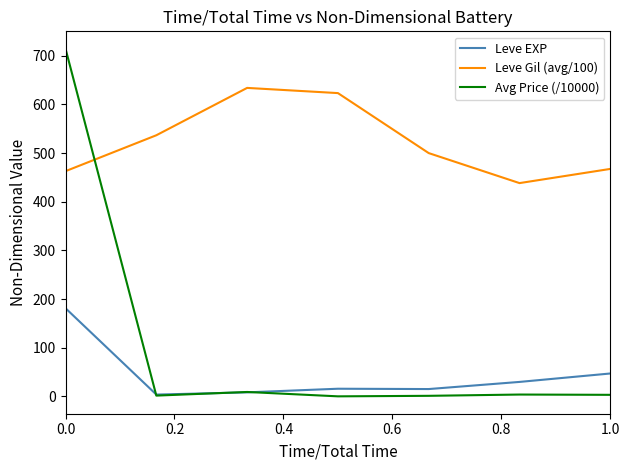

True or false: Avg Price (/10000) and Leve Gil (avg/100) intersect in this chart.

True